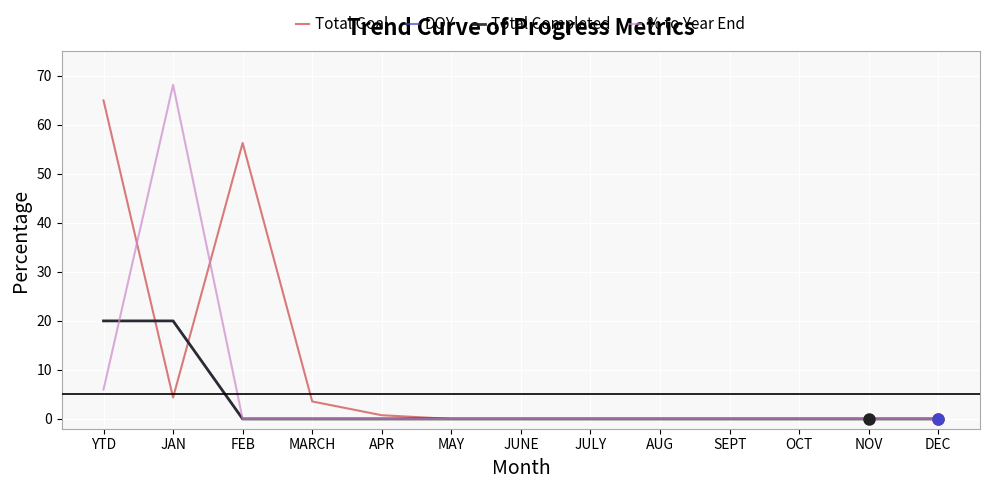

Does the chart display data point markers on the line(s)?

No